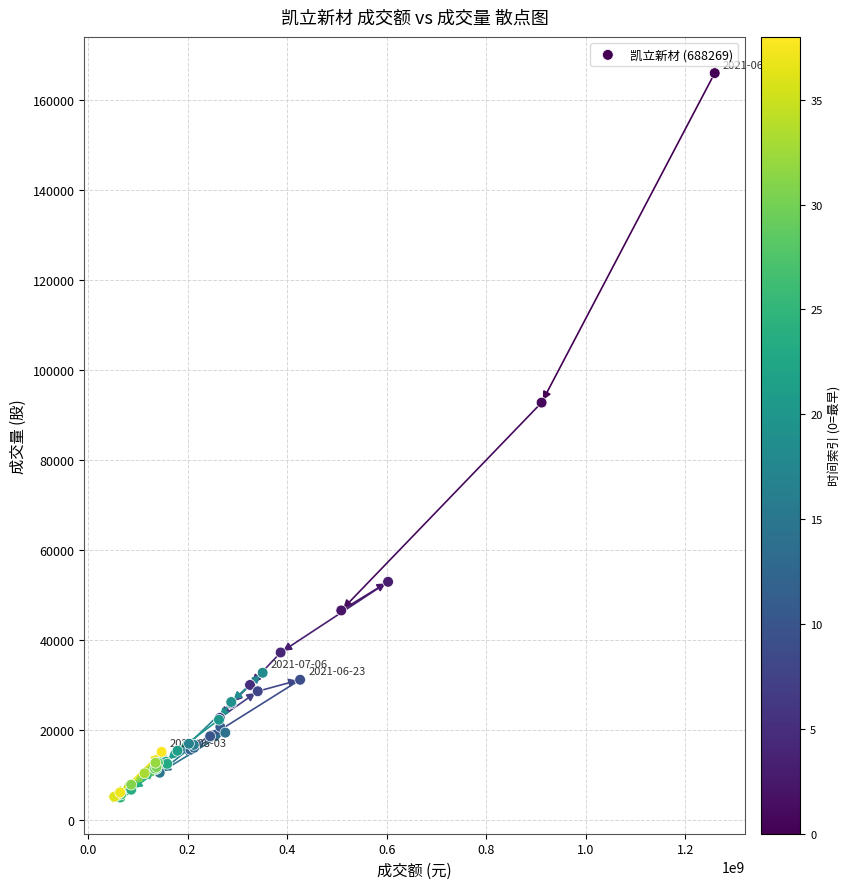

What Y value in the scatter plot is closest to 85538?

92809